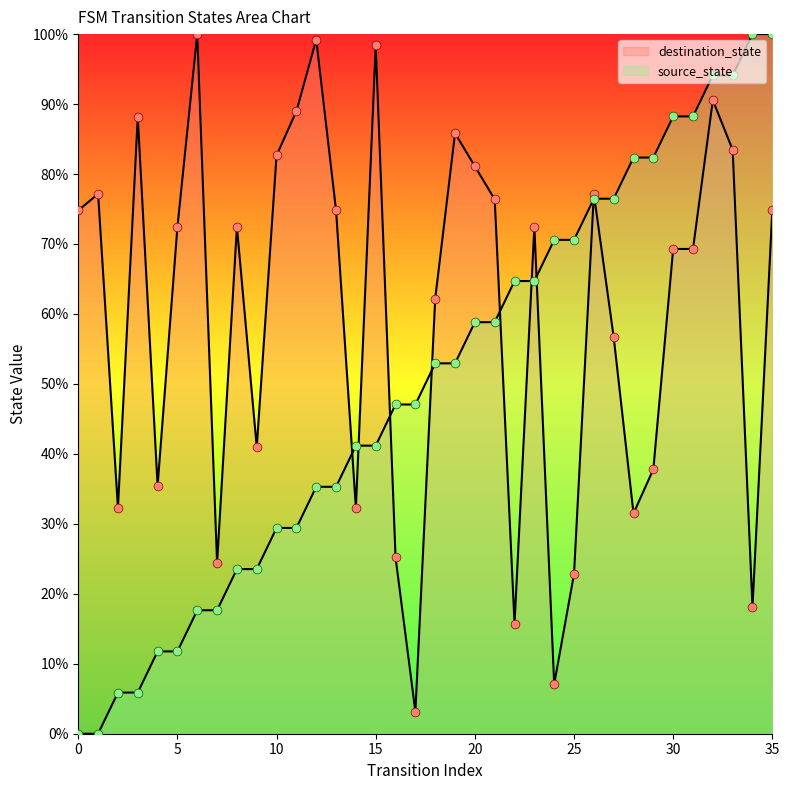

What is the total value across all series at 6?

117.6